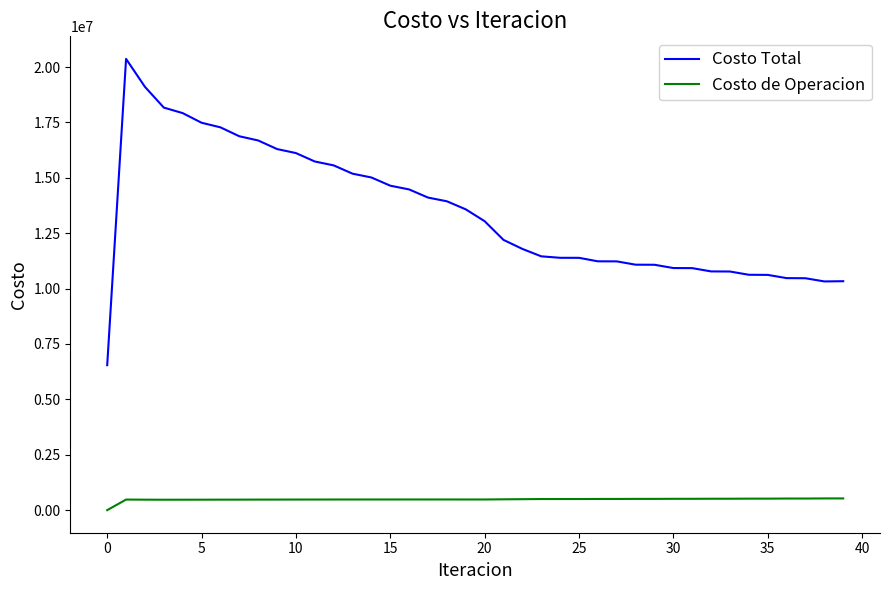

Which series has the largest range (max minus min)?

Costo Total